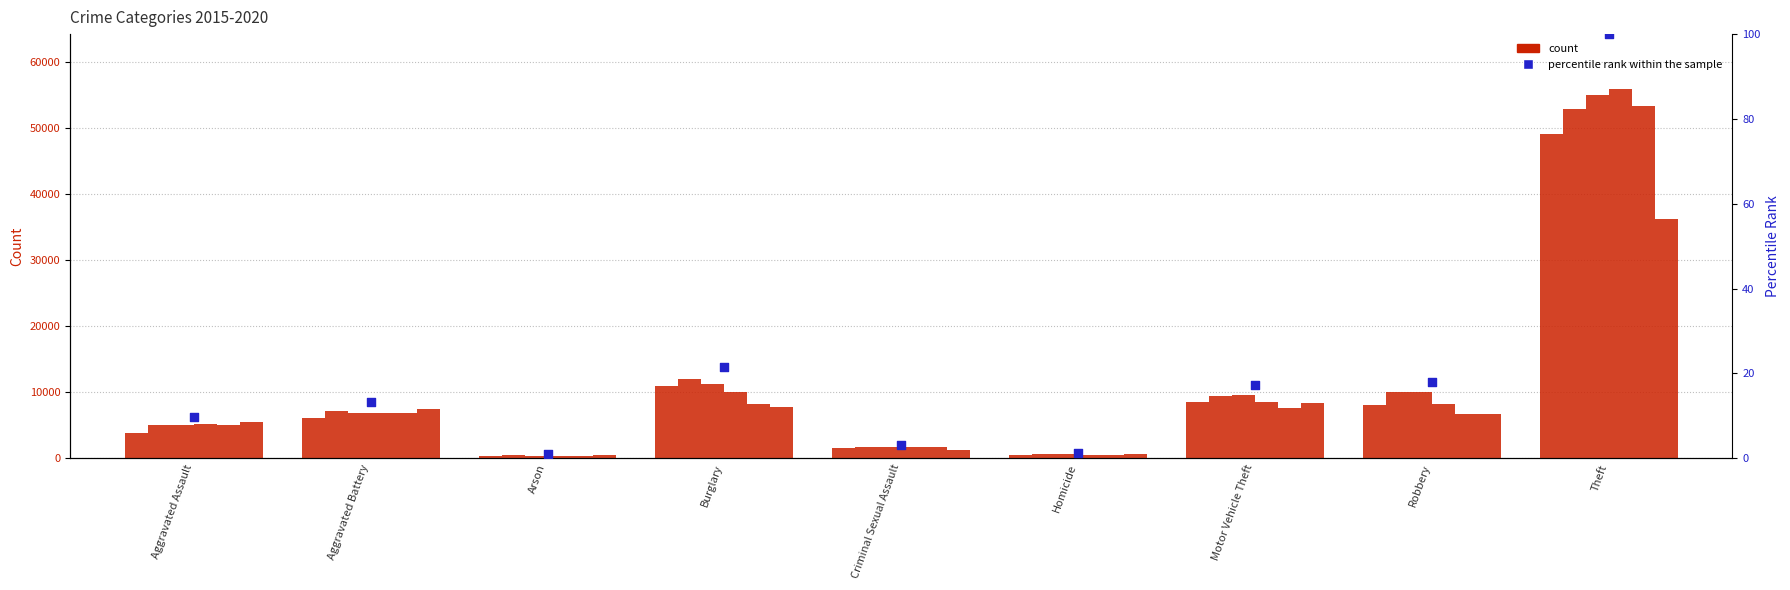

What is the change in value from Aggravated Battery to Burglary?

+8.2